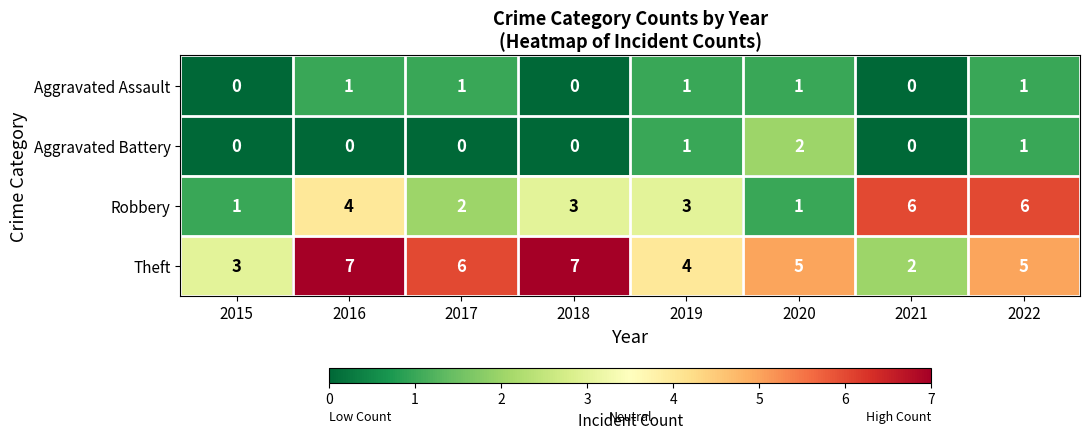

How many series are shown in this chart?

4